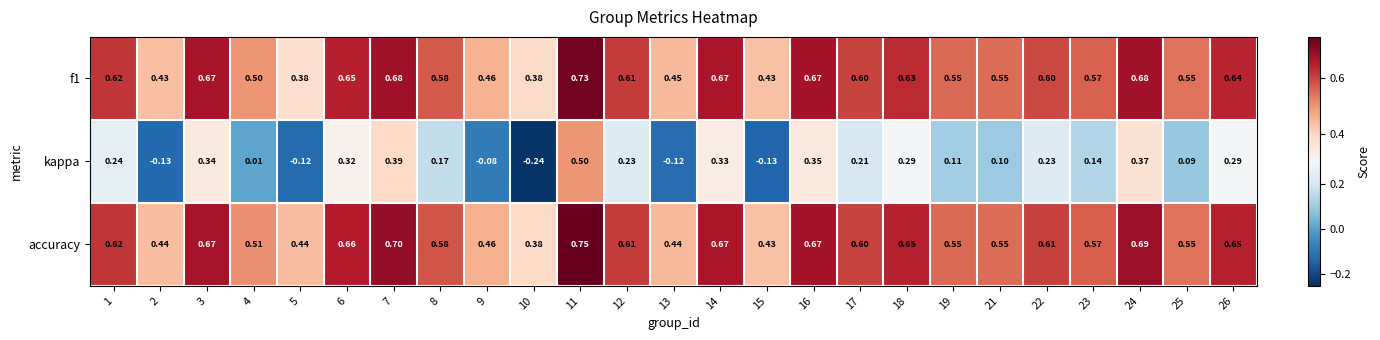

Which series has the largest total across all categories?

accuracy